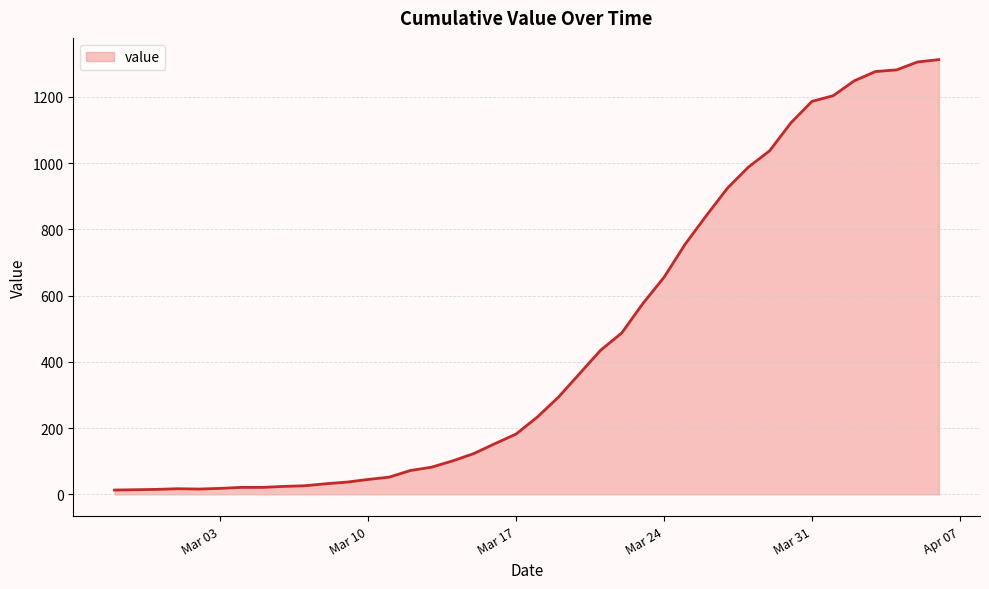

What is the maximum value shown in the chart?

1312